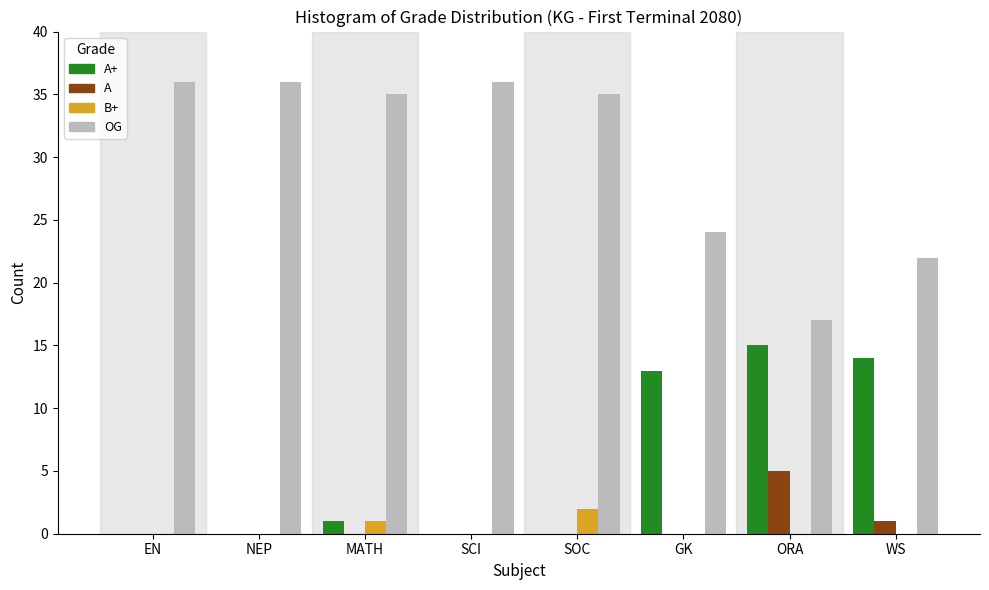

Which series changed the most between SCI and ORA?

OG